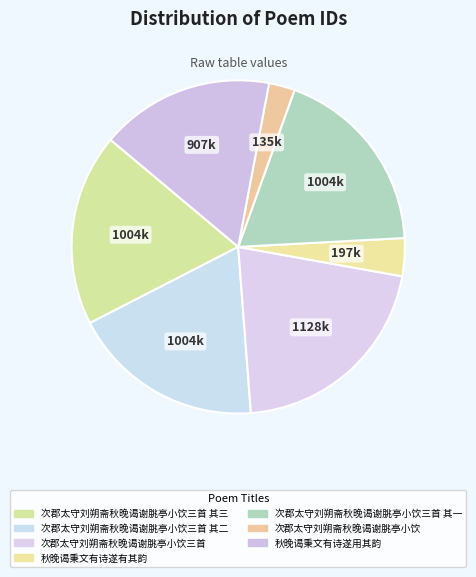

Count the number of slices in the pie.

7